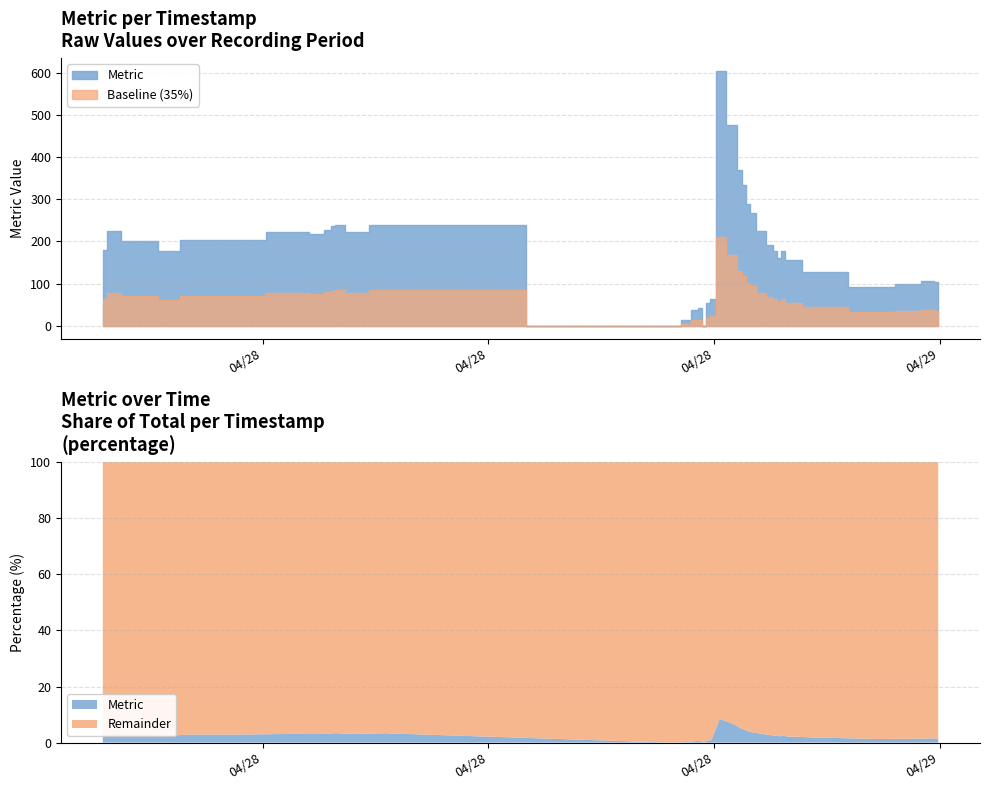

Reading left to right, extract all data points from this chart.

180	224	202	202	177	204	204	223	218	226	236	239	221	239	0	0	0	13	38	42	0	53	64	604	476	370	334	288	267	224	192	178	161	178	156	128	93	98	106	103